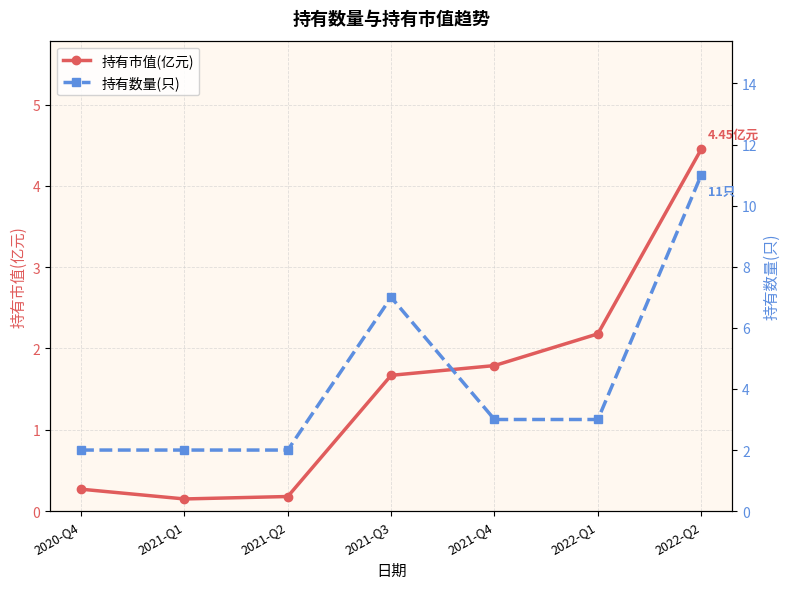

Does the chart display data point markers on the line(s)?

Yes